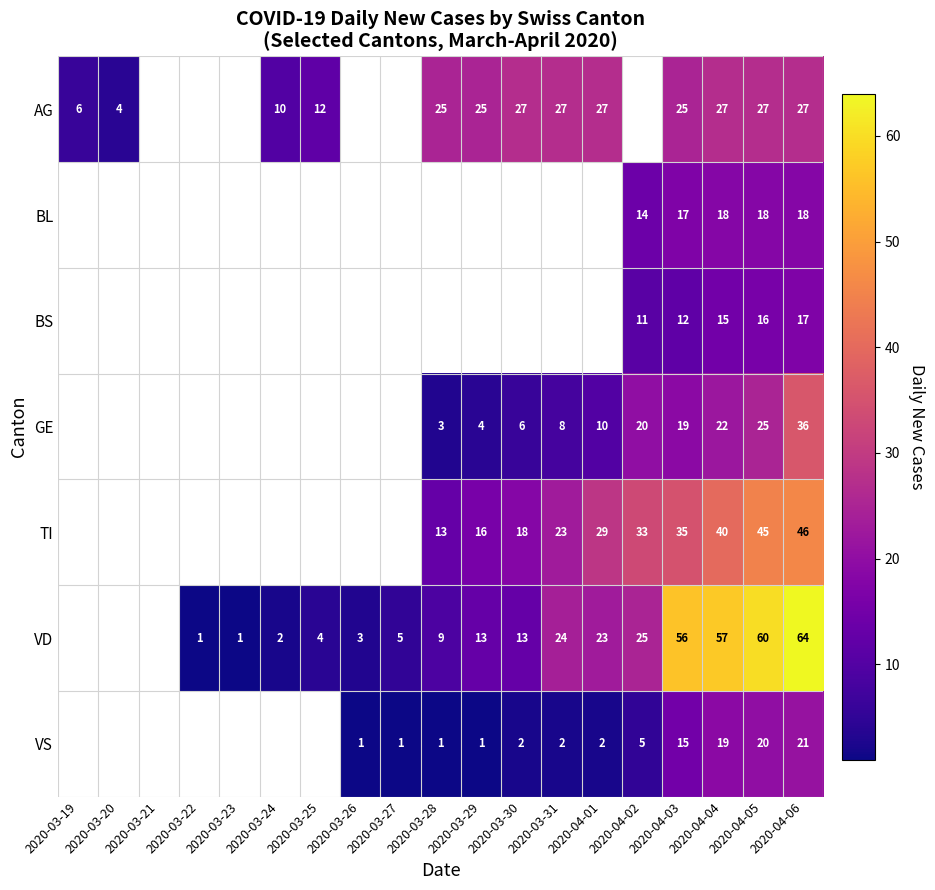

Is the value of AG at 2020-03-30 greater than the value of GE at 2020-03-29?

Yes